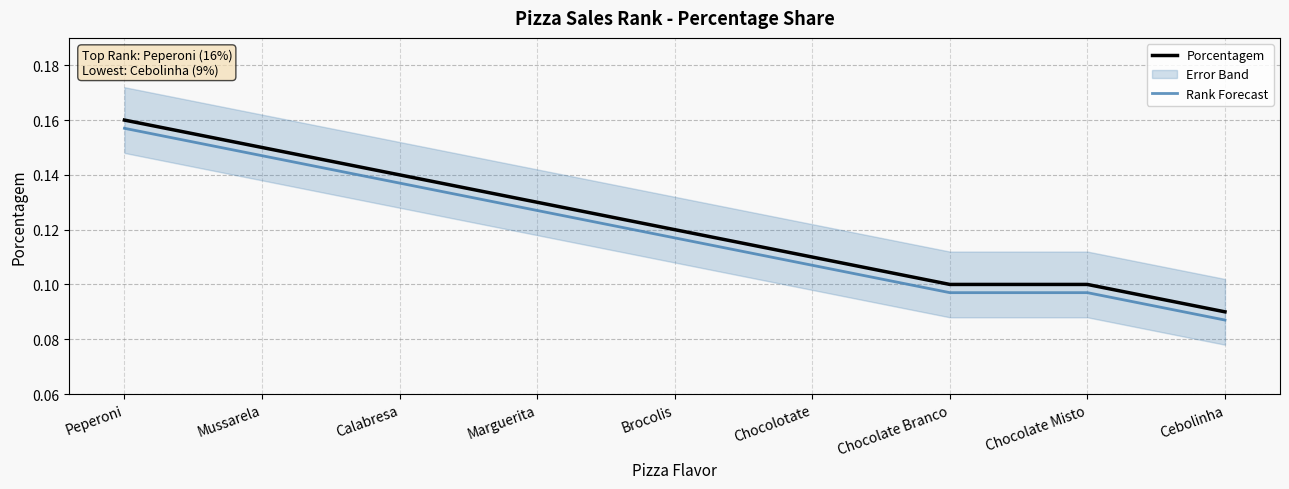

The Porcentagem series shows 0.1 at Chocolate Branco. True or false?

True